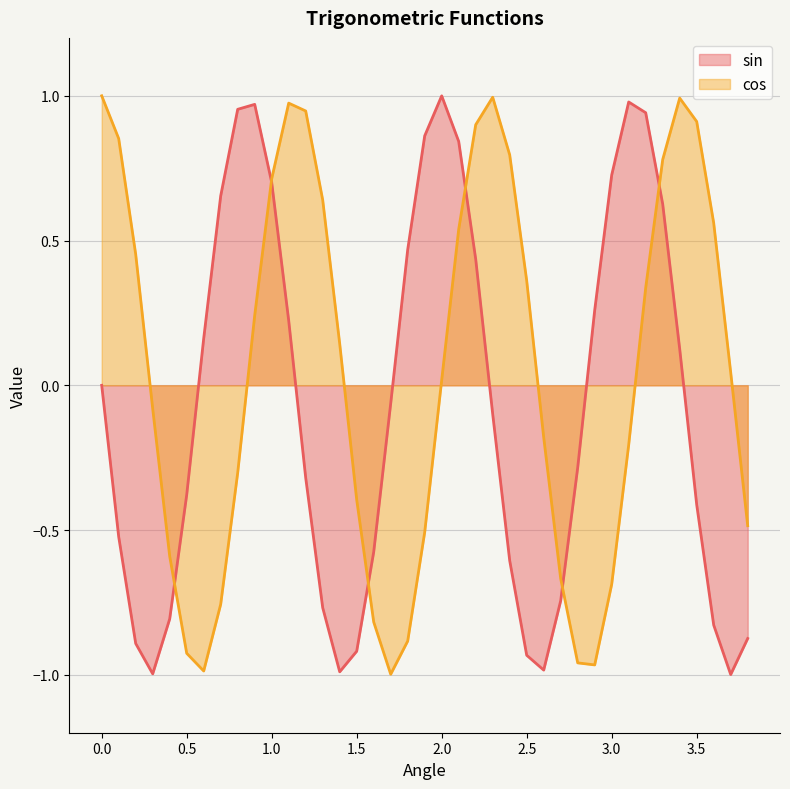

How many lines are shown in the chart?

2